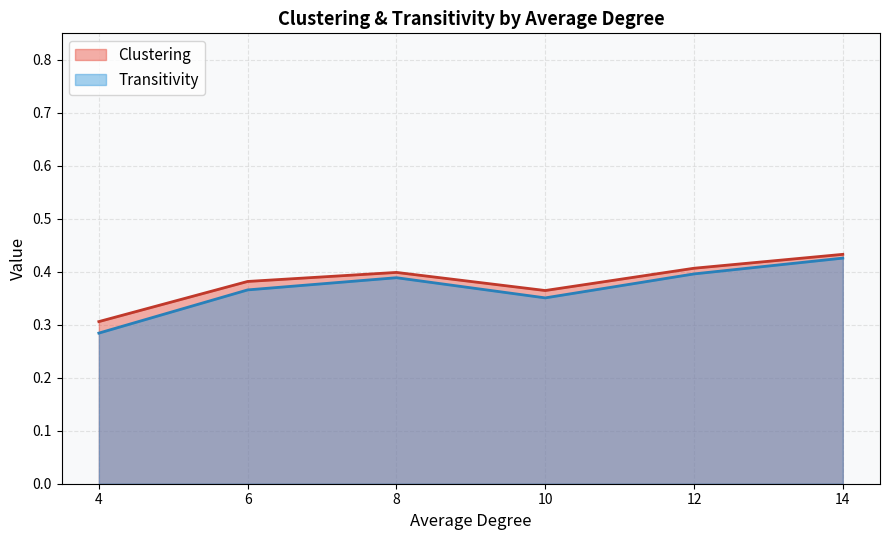

In Transitivity, how many points are higher than both neighbors (excluding endpoints)?

1